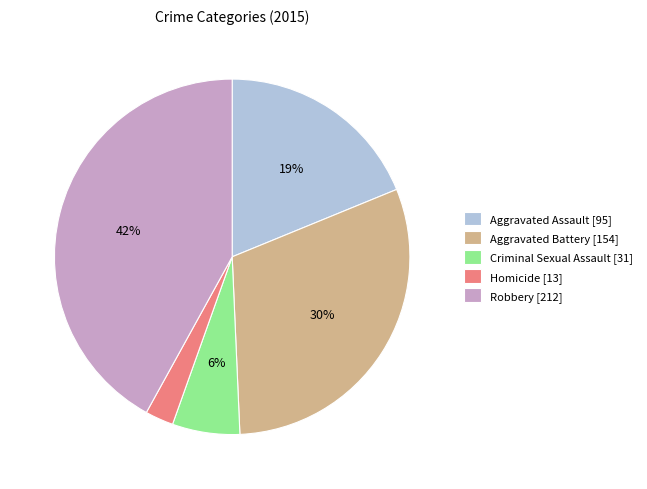

Between Homicide [13] and Aggravated Assault [95], which is larger?

Aggravated Assault [95]